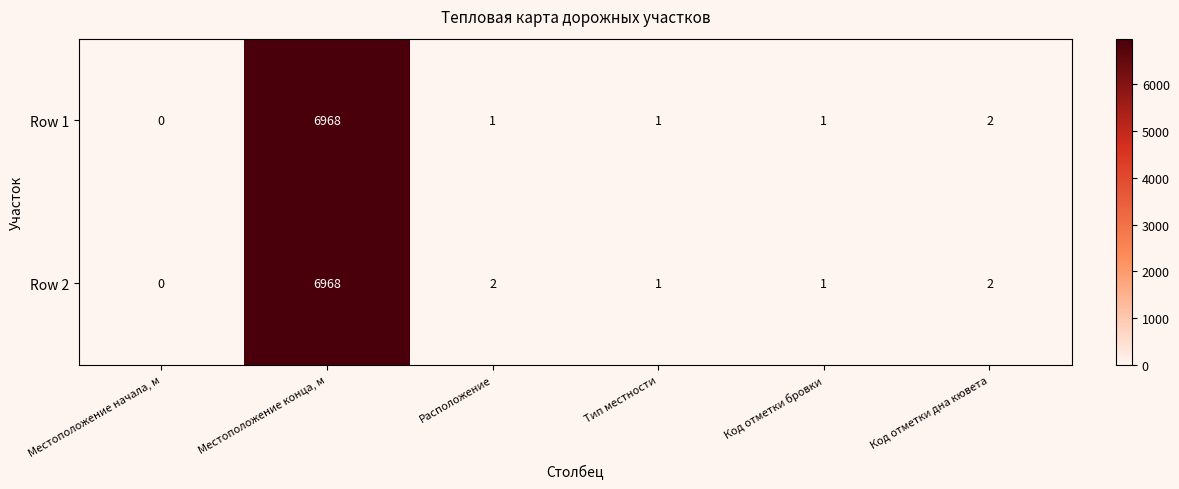

True or false: Row 1 has a value of 1 at Тип местности.

True